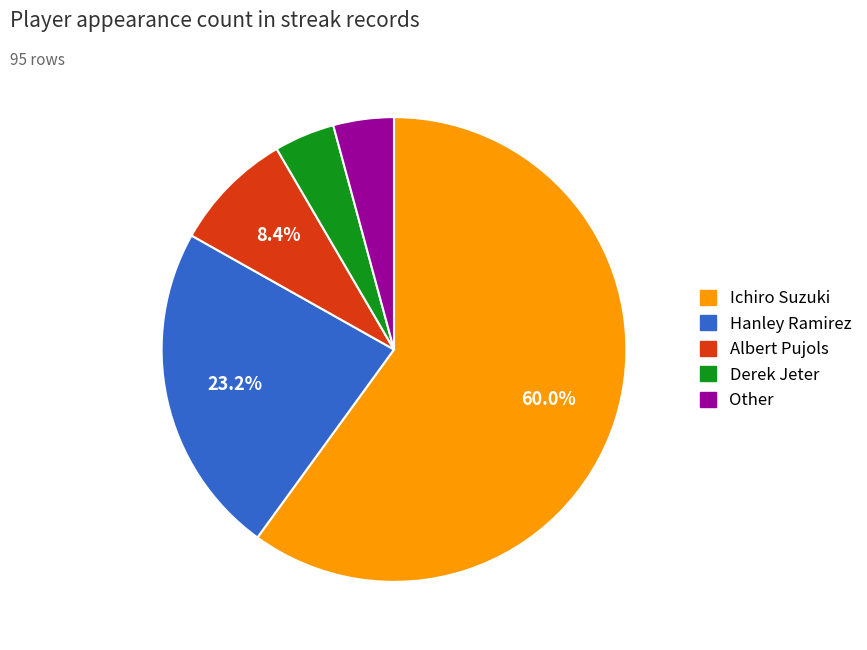

How many slices are in this pie chart?

5